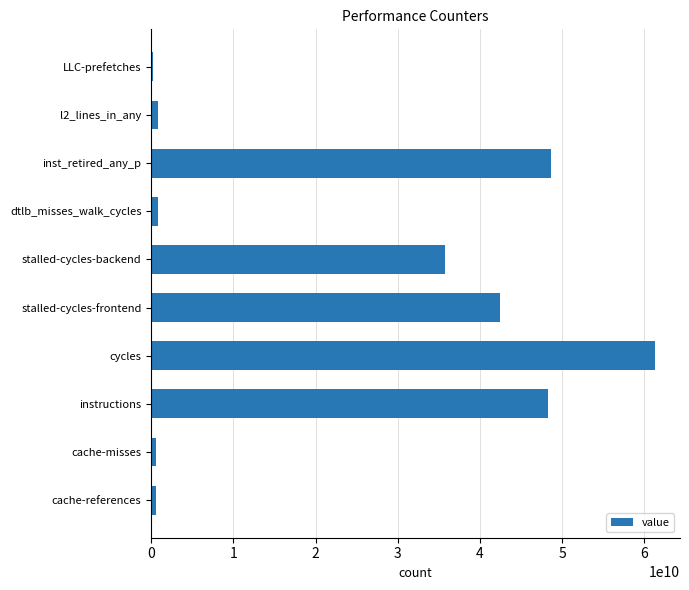

What is the greatest value displayed?

61269535779